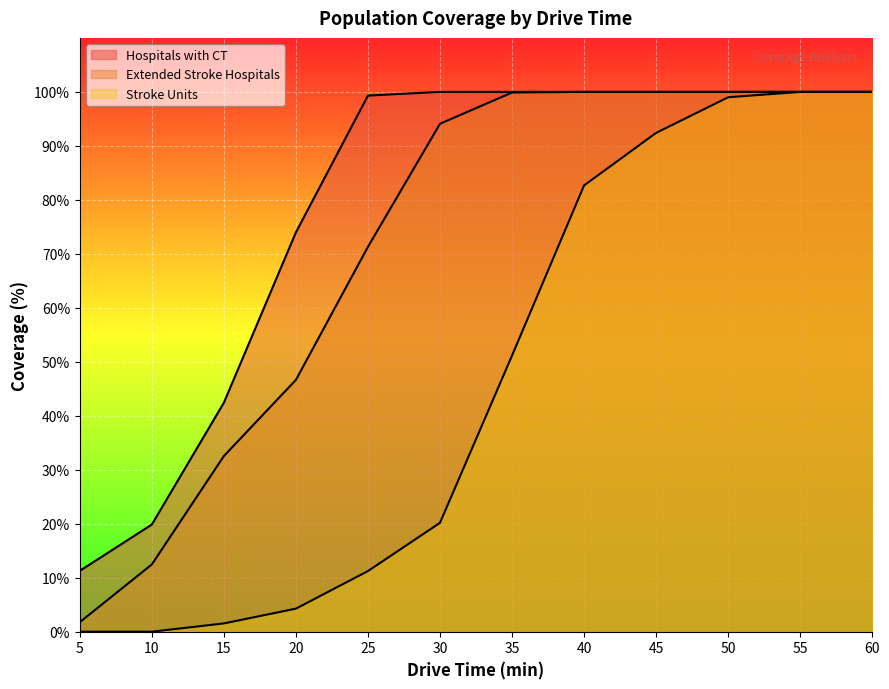

What is the difference between the maximum and second lowest values in the Extended Stroke Hospitals series?

87.5